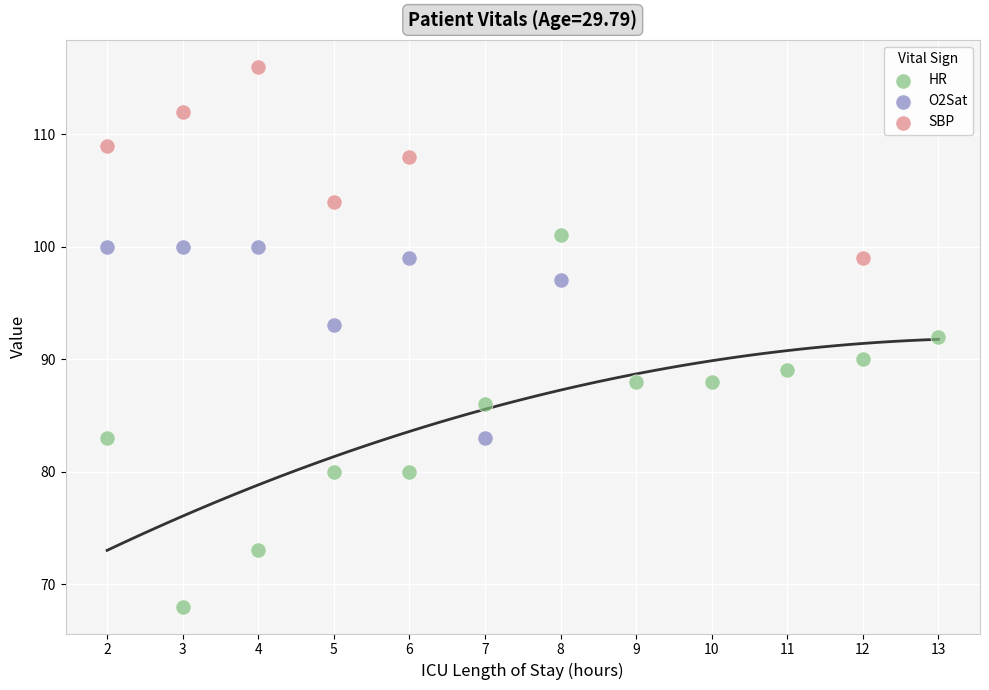

Which series contains the lowest Y value?

HR